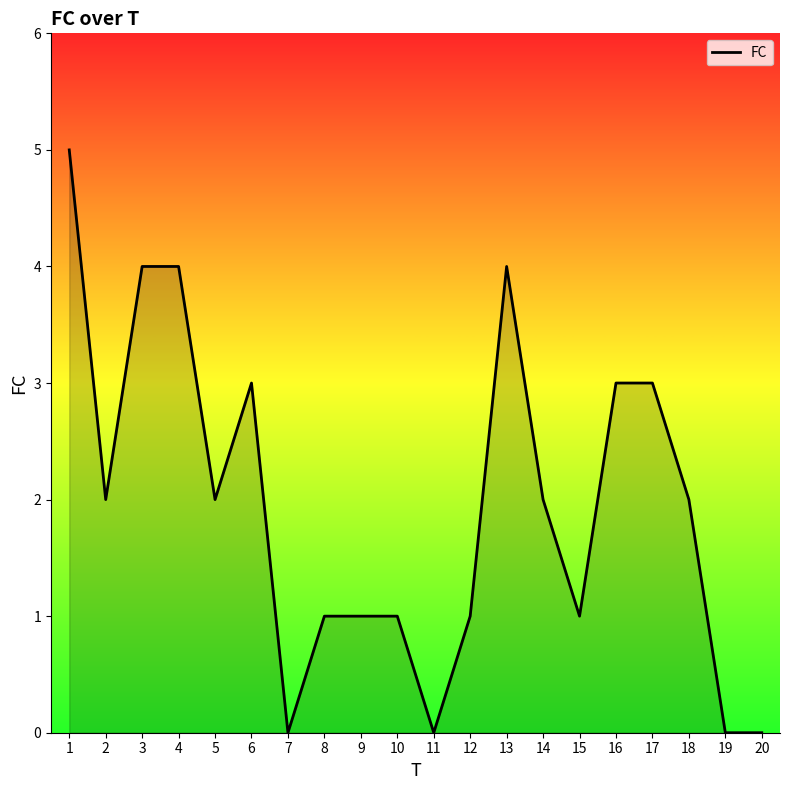

What is the change in value from 6 to 10?

-2